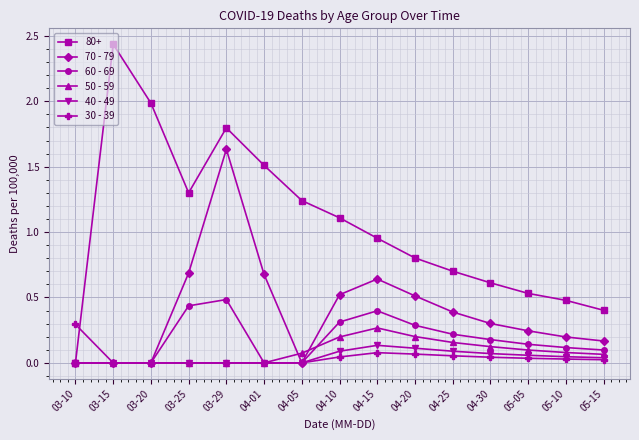

True or false: 30 - 39 has a value of 0.1 at 04-20.

True